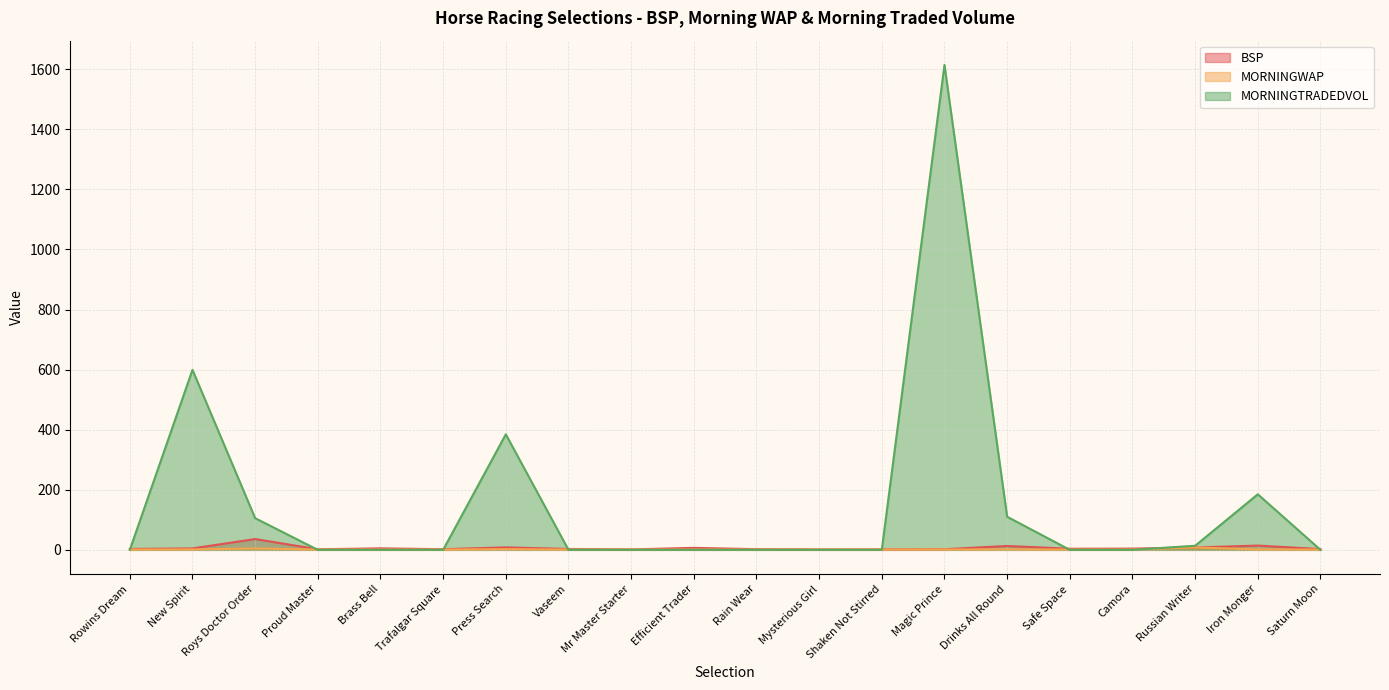

What are all the series names shown in the legend?

BSP, MORNINGWAP, MORNINGTRADEDVOL